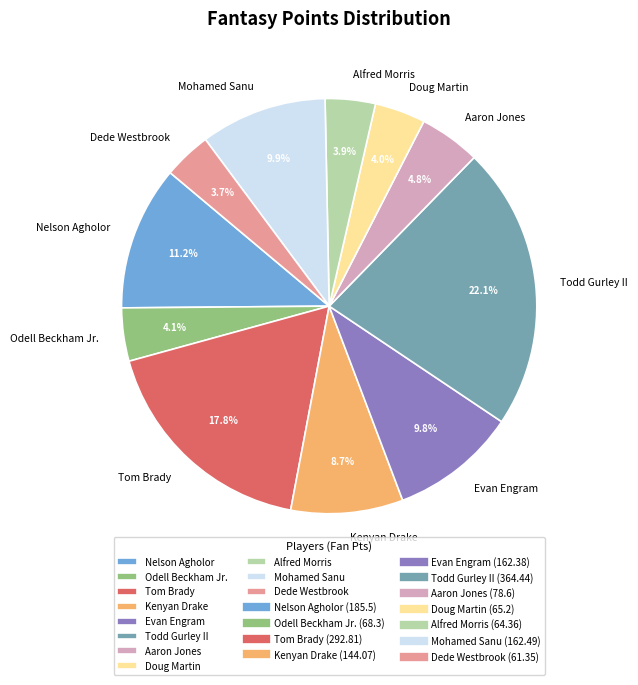

The Evan Engram slice represents 3% of the pie. True or false?

False